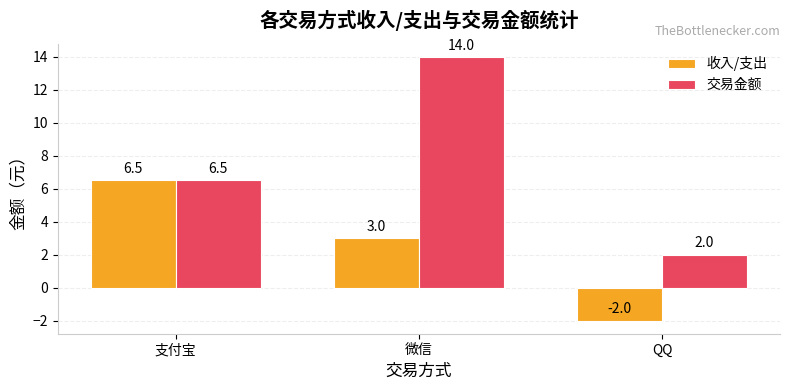

Rank the series by their average value, from lowest to highest.

收入/支出, 交易金额